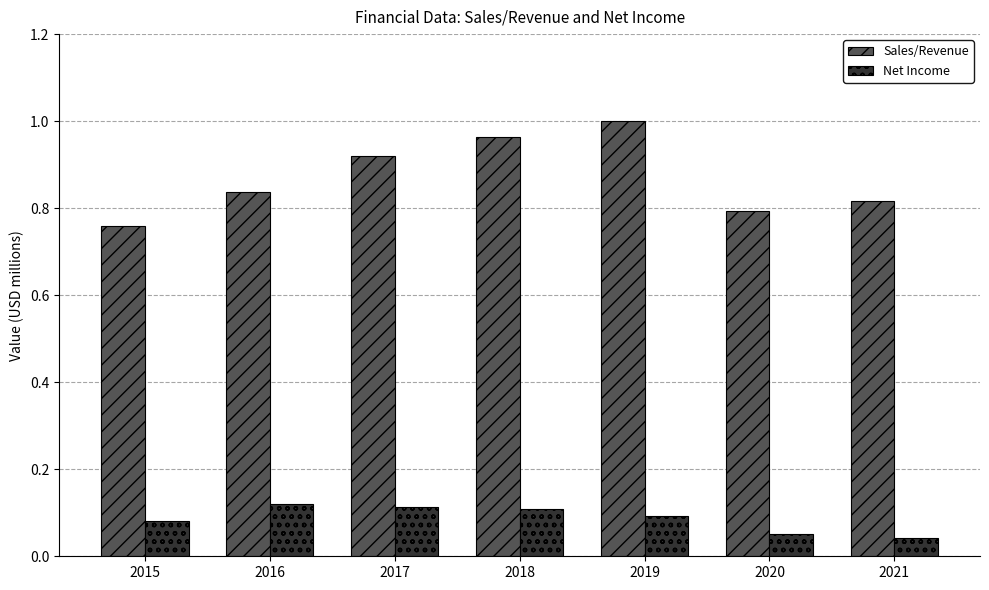

True or false: Sales/Revenue has a value of 1.4 at 2019.

False